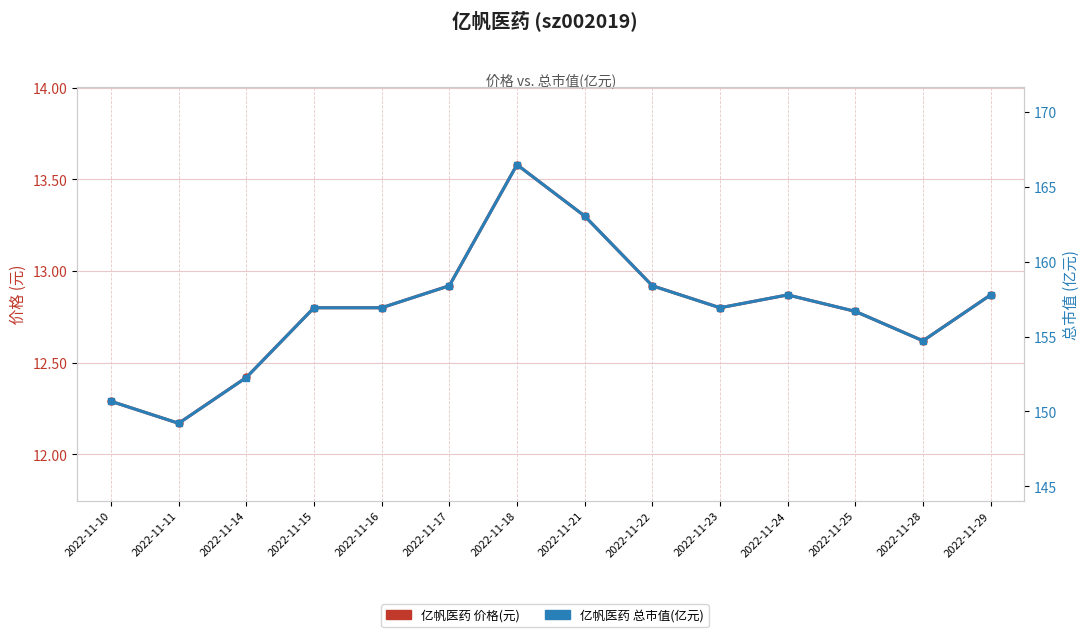

True or false: 总市值 (亿元) and 价格 (元) intersect in this chart.

False